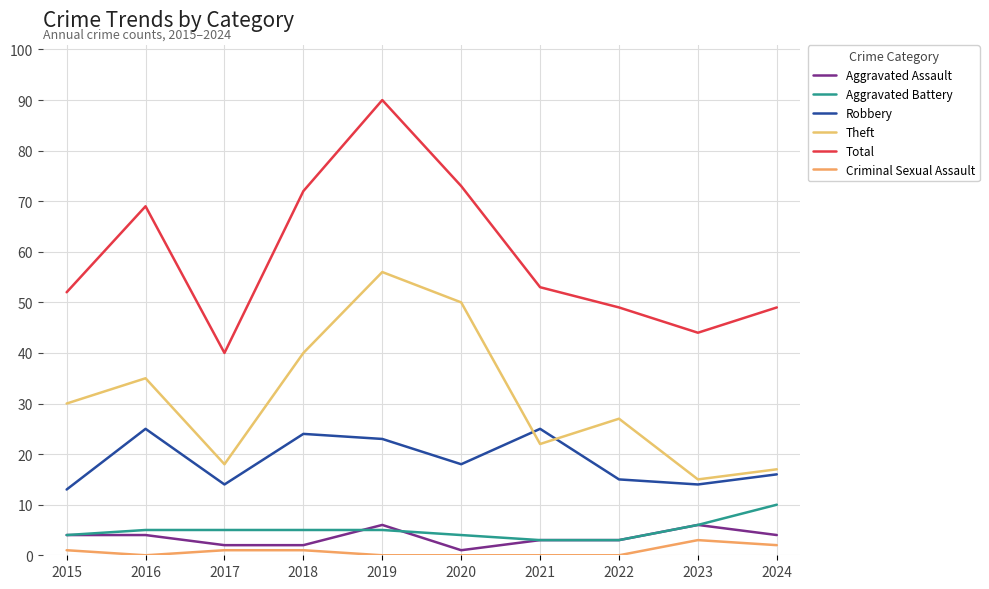

Rank the categories by Criminal Sexual Assault value from highest to lowest.

2023, 2024, 2015, 2017, 2018, 2016, 2019, 2020, 2021, 2022